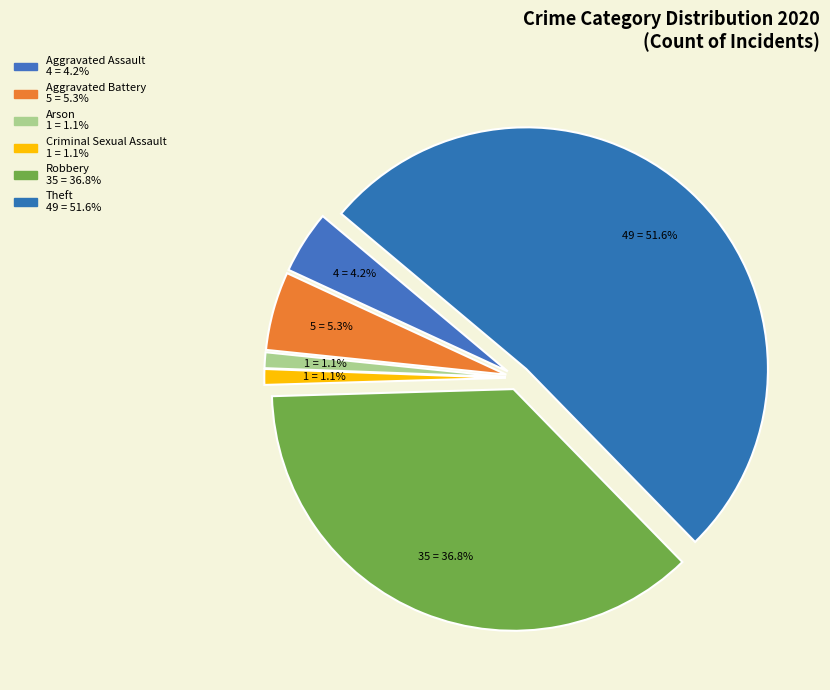

What is the change in value from Criminal Sexual Assault to Theft?

+48